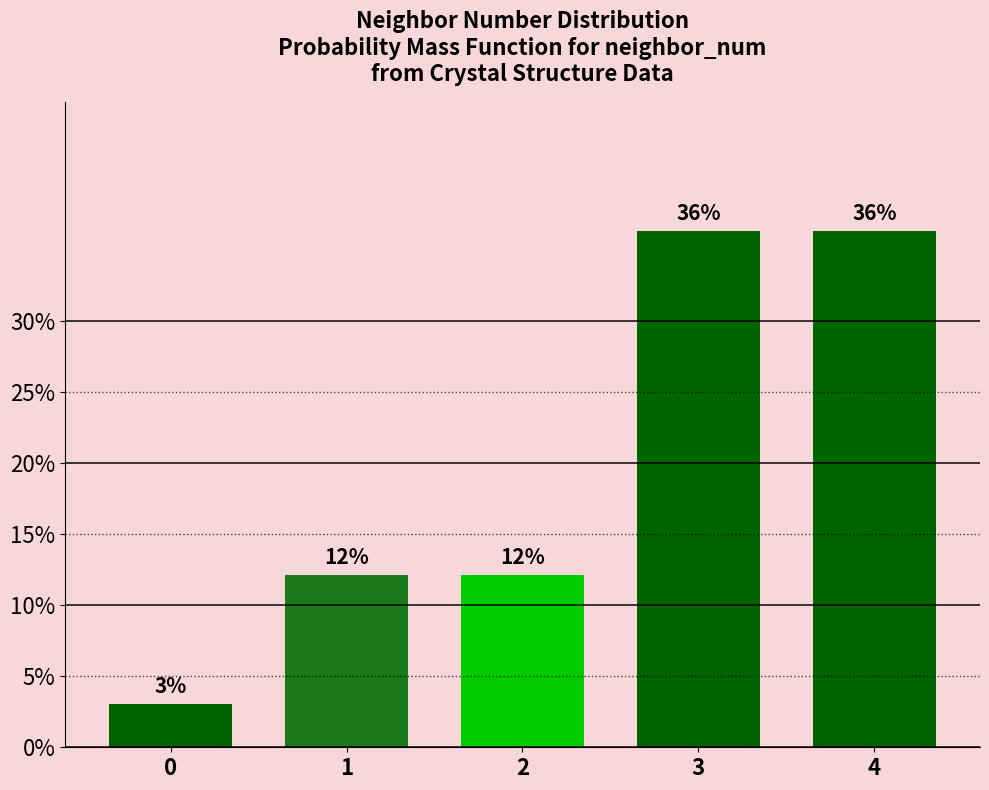

How many bars are there in total?

5